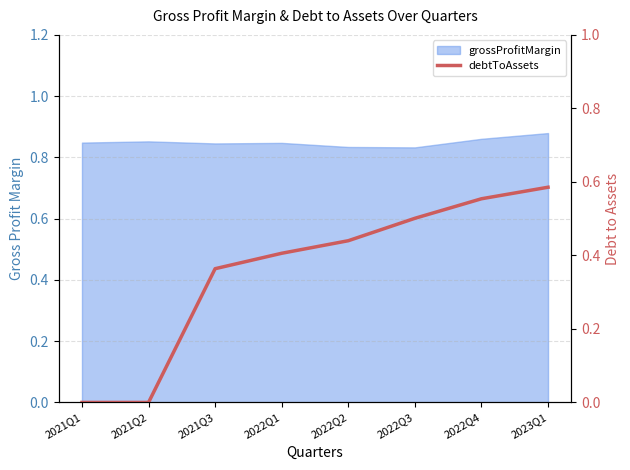

What is the change in value from 2021Q3 to 2022Q4?

+0.2